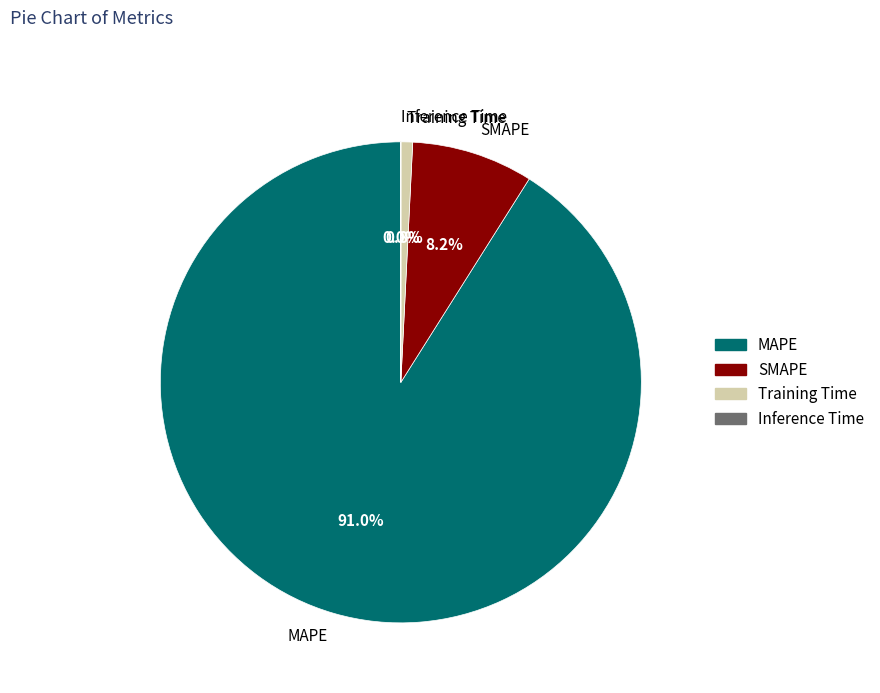

To the nearest percent, what is the average slice percentage?

25%